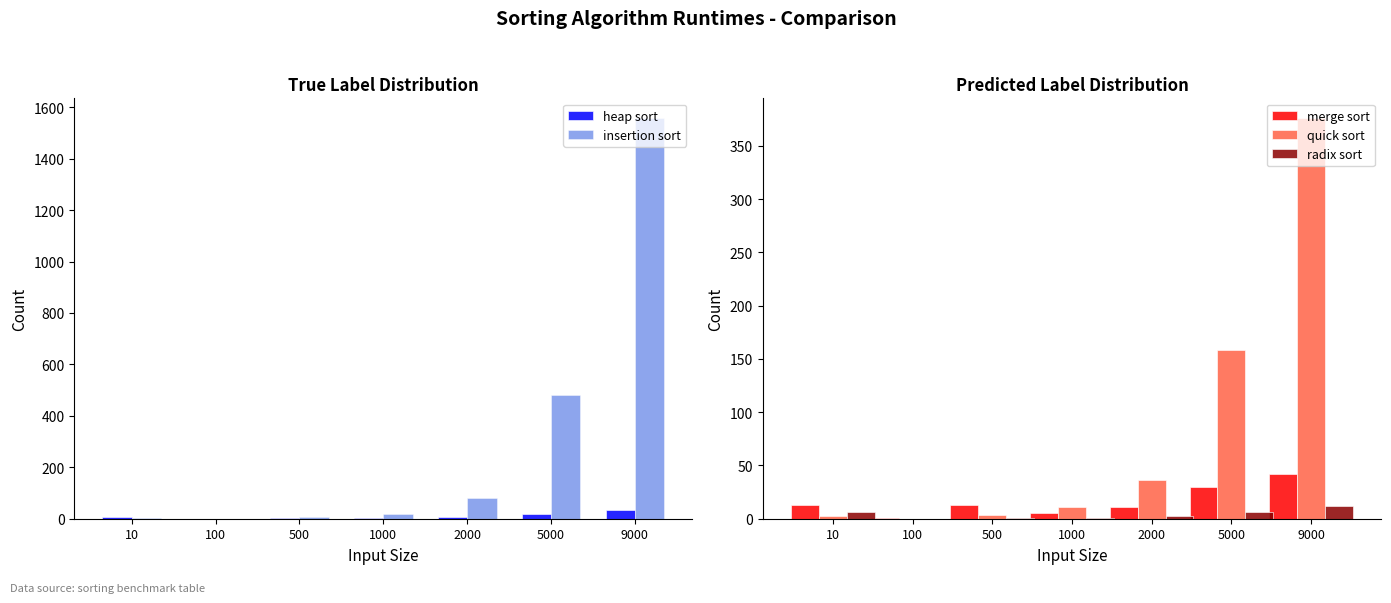

Are the bars grouped side by side (vs. stacked)?

Yes